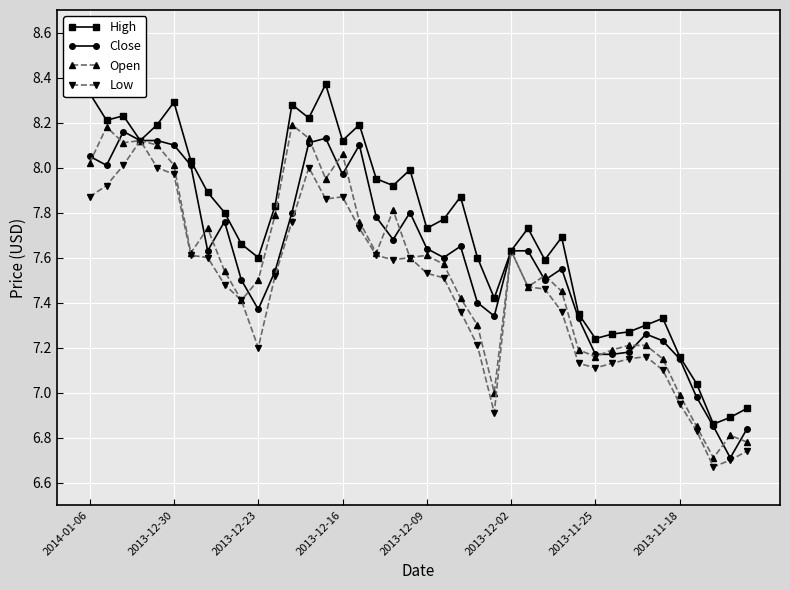

Which series has the largest range (max minus min)?

High